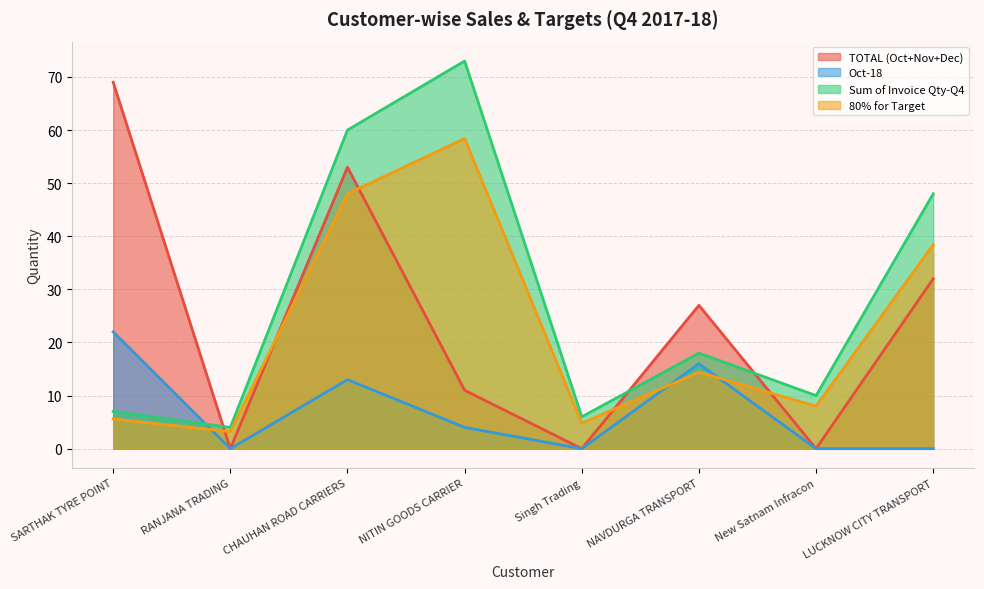

How many values in Oct-18 are above zero?

4